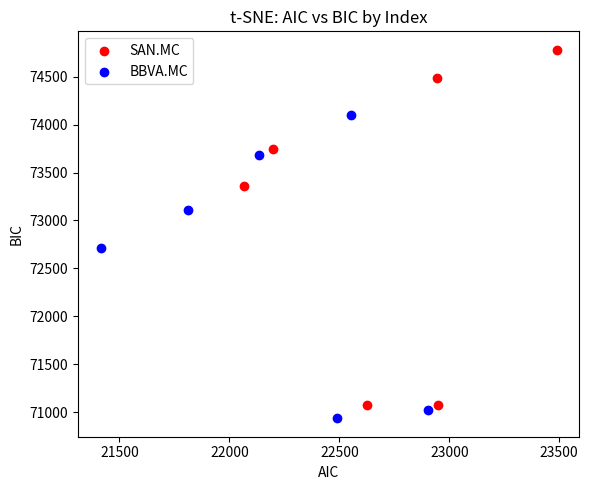

Which series reaches the minimum Y coordinate?

BBVA.MC